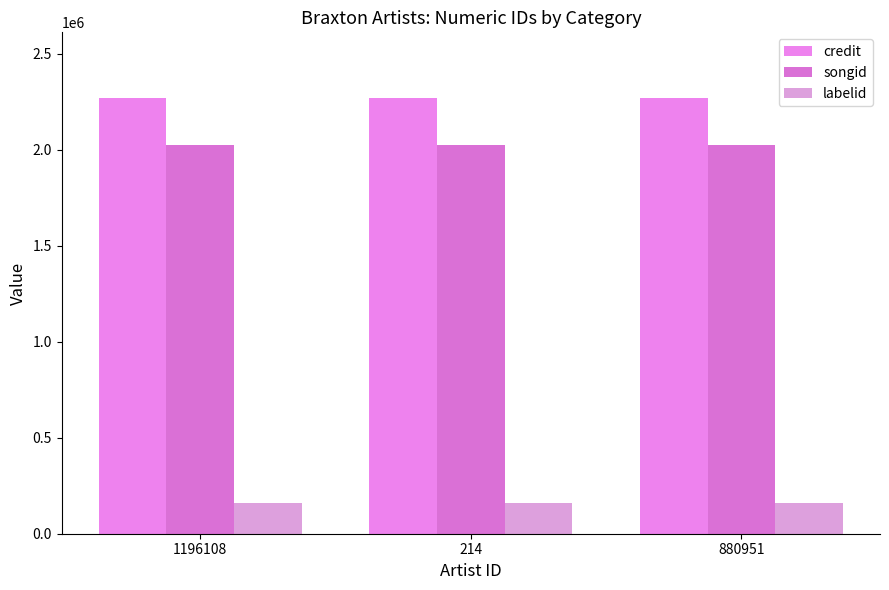

What is the sum of all labelid values?

478293